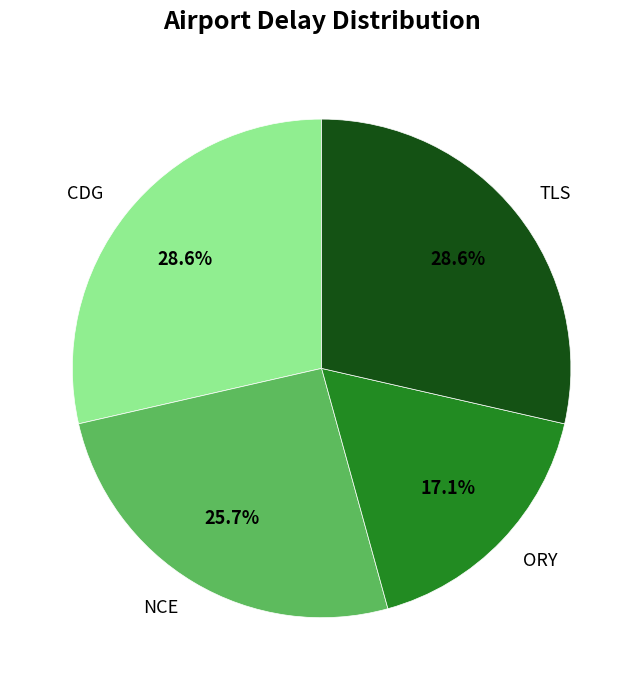

To the nearest percent, what percentage of the pie is CDG?

29%